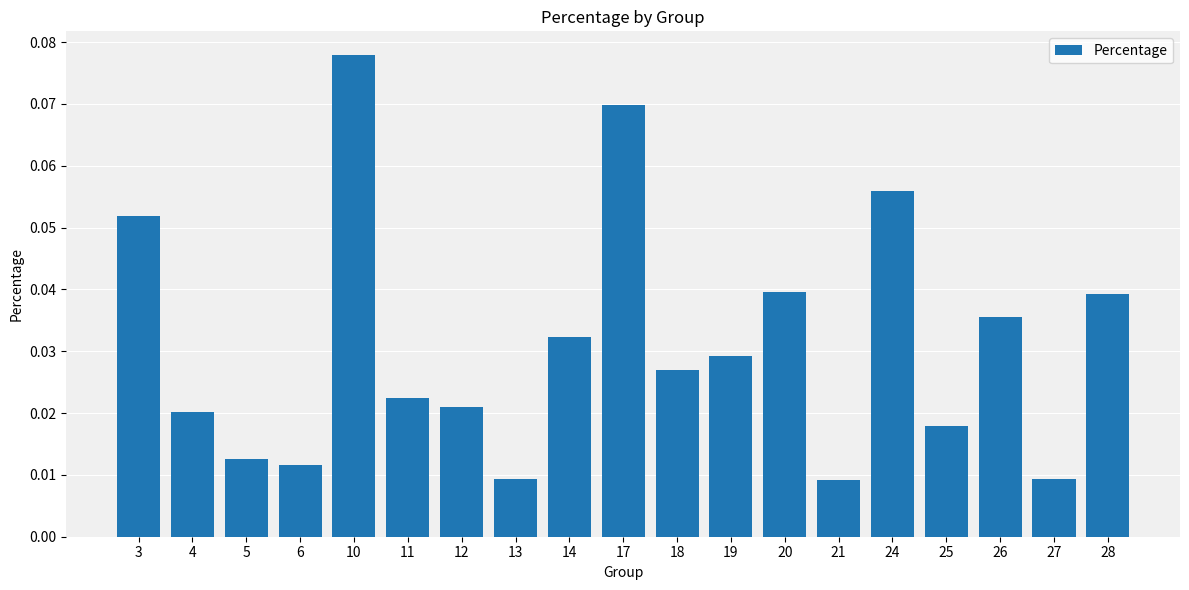

At which category does the chart reach its peak across all series?

10